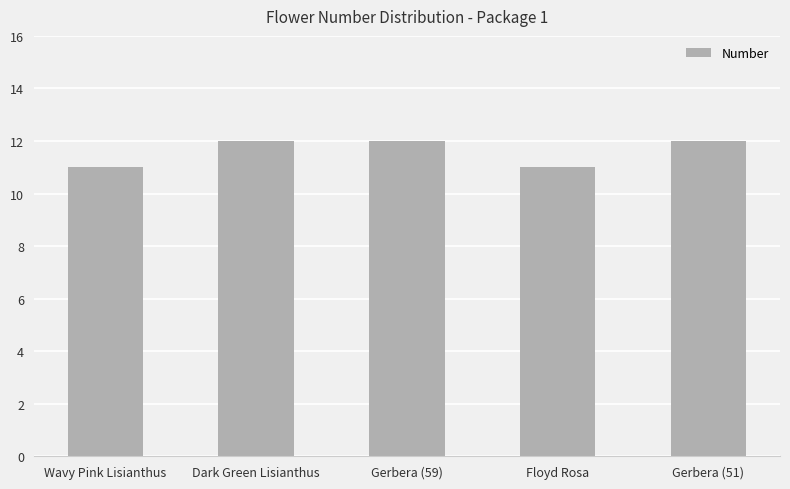

True or false: the data shows 12 at Gerbera (51).

True